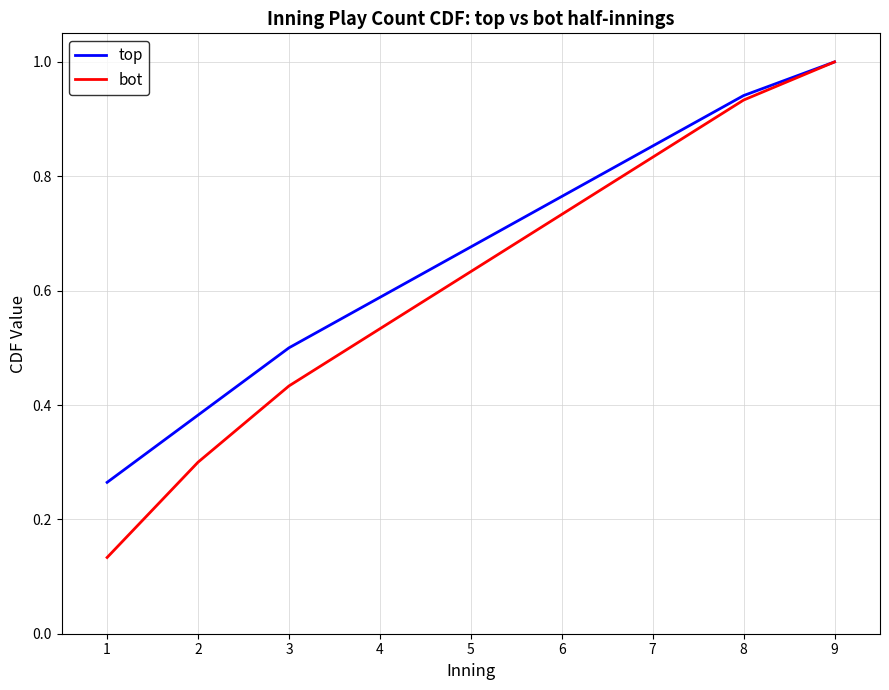

Rank the series at 2 from lowest to highest value.

bot, top